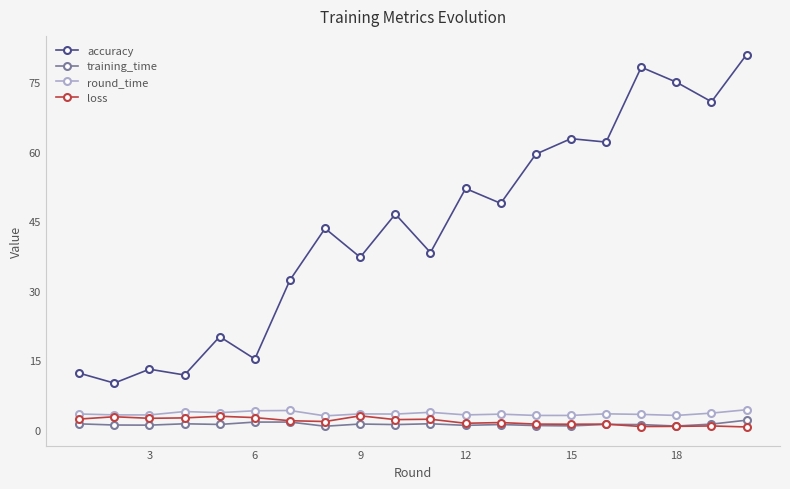

Which series has the largest total across all categories?

accuracy